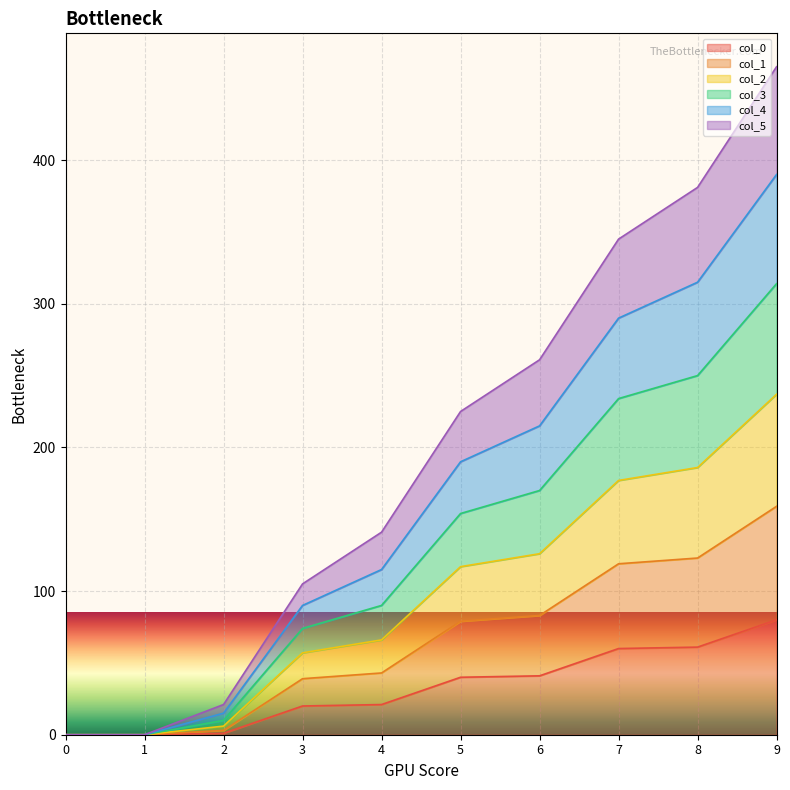

At which category is the sum across all series the highest?

9